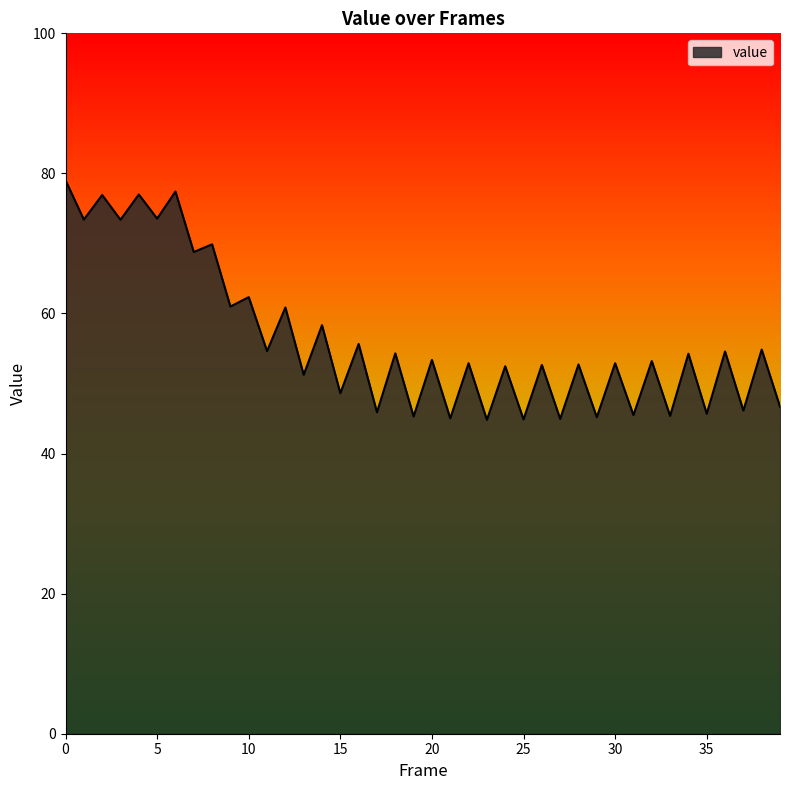

What is the minimum value shown in the chart?

44.8